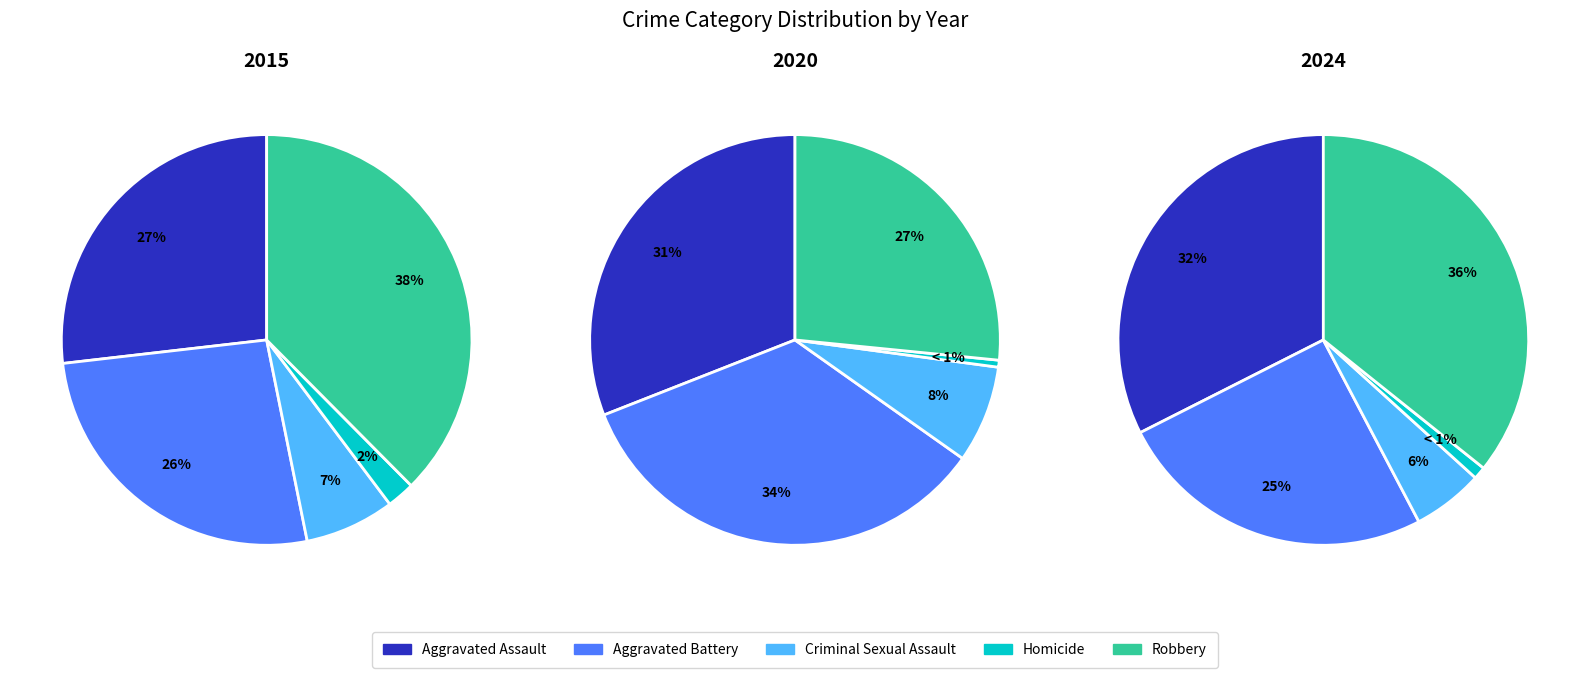

To the nearest percent, what portion does Robbery represent?

38%